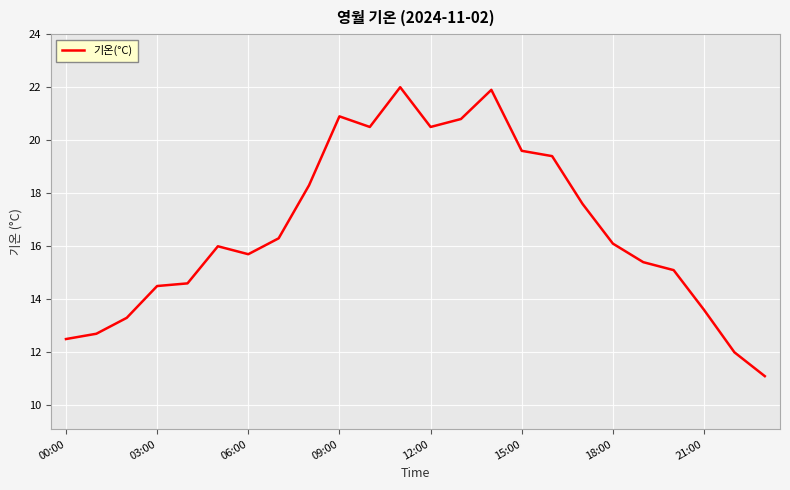

Does the chart have visible grid lines?

Yes